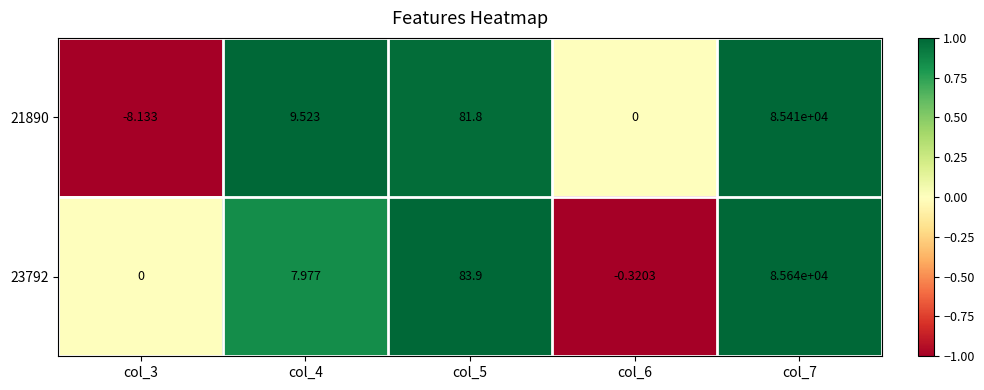

At col_4, list the series in order from largest to smallest.

21890, 23792